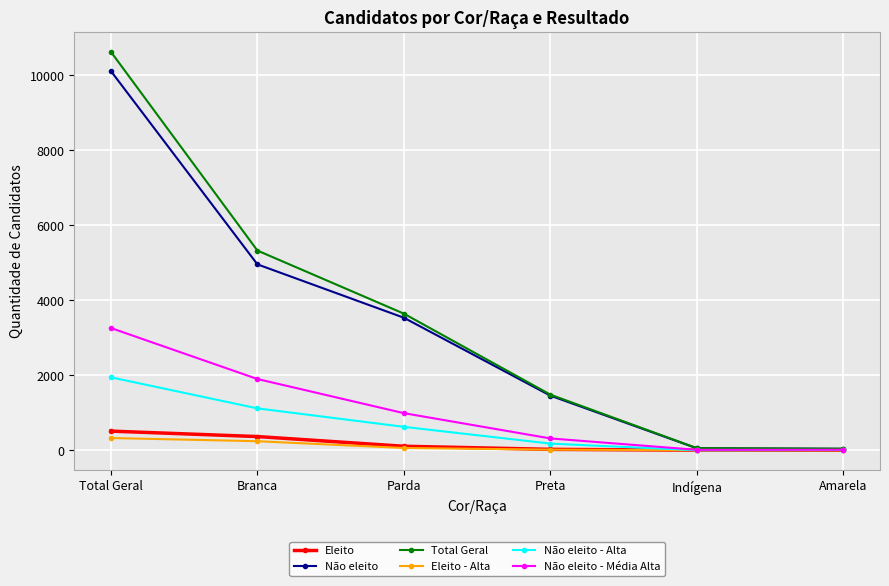

What is the label of the 3rd point from the right?

Preta